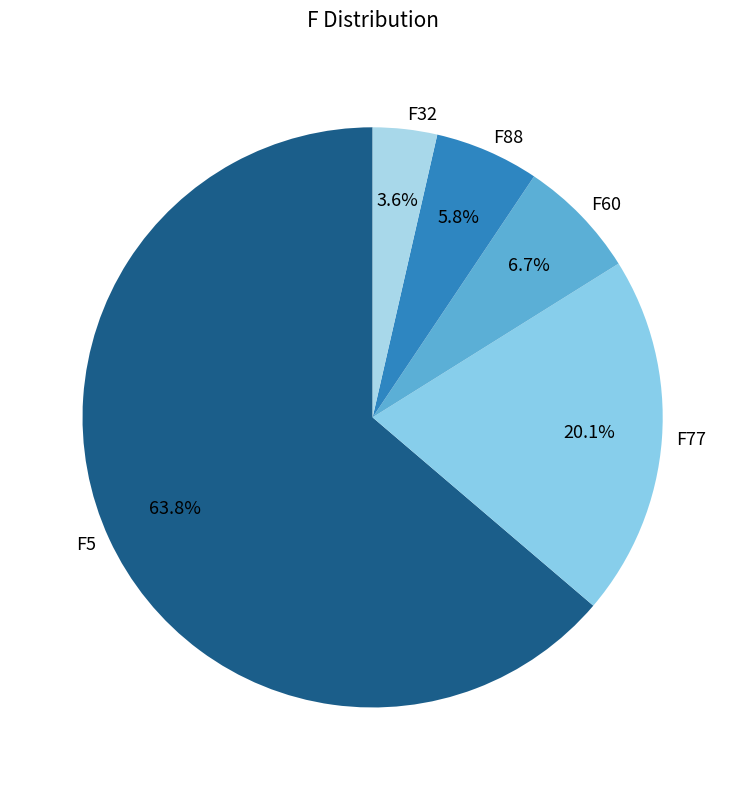

Count the number of slices in the pie.

5